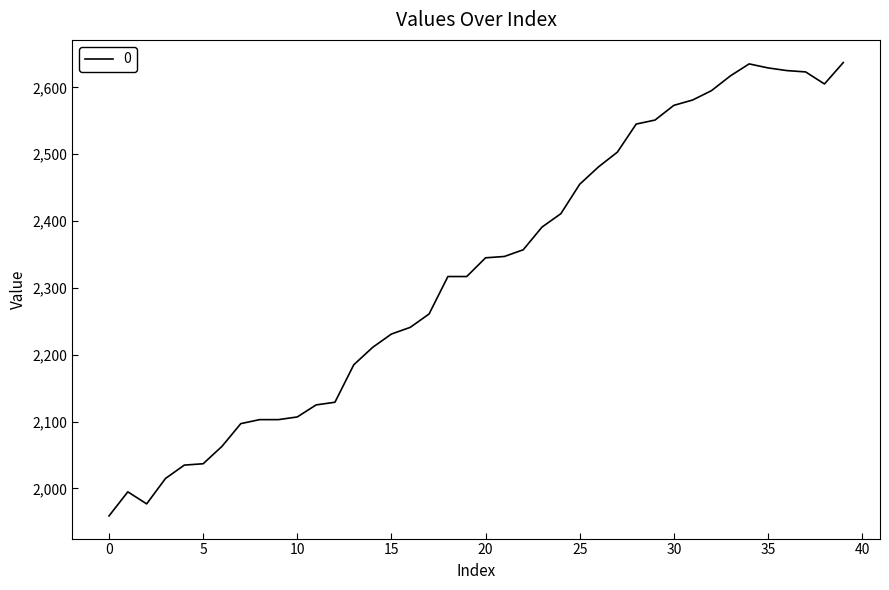

What is the smallest value displayed?

1959